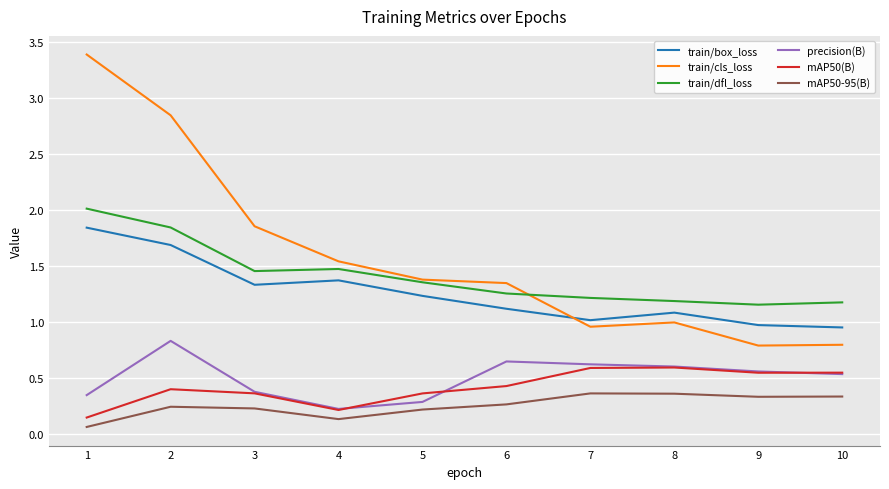

True or false: train/cls_loss has more than 1 points higher than both neighbors.

False